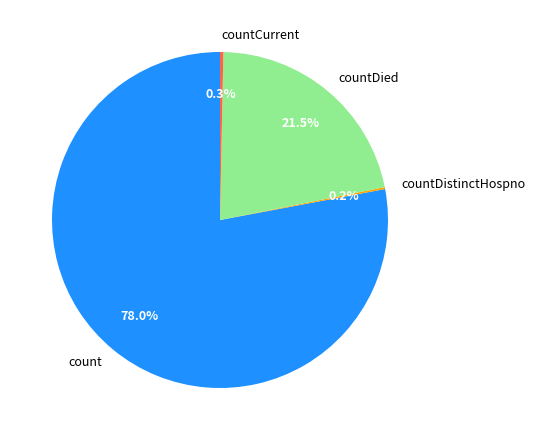

Do count and countDied together represent more than half of the pie?

Yes